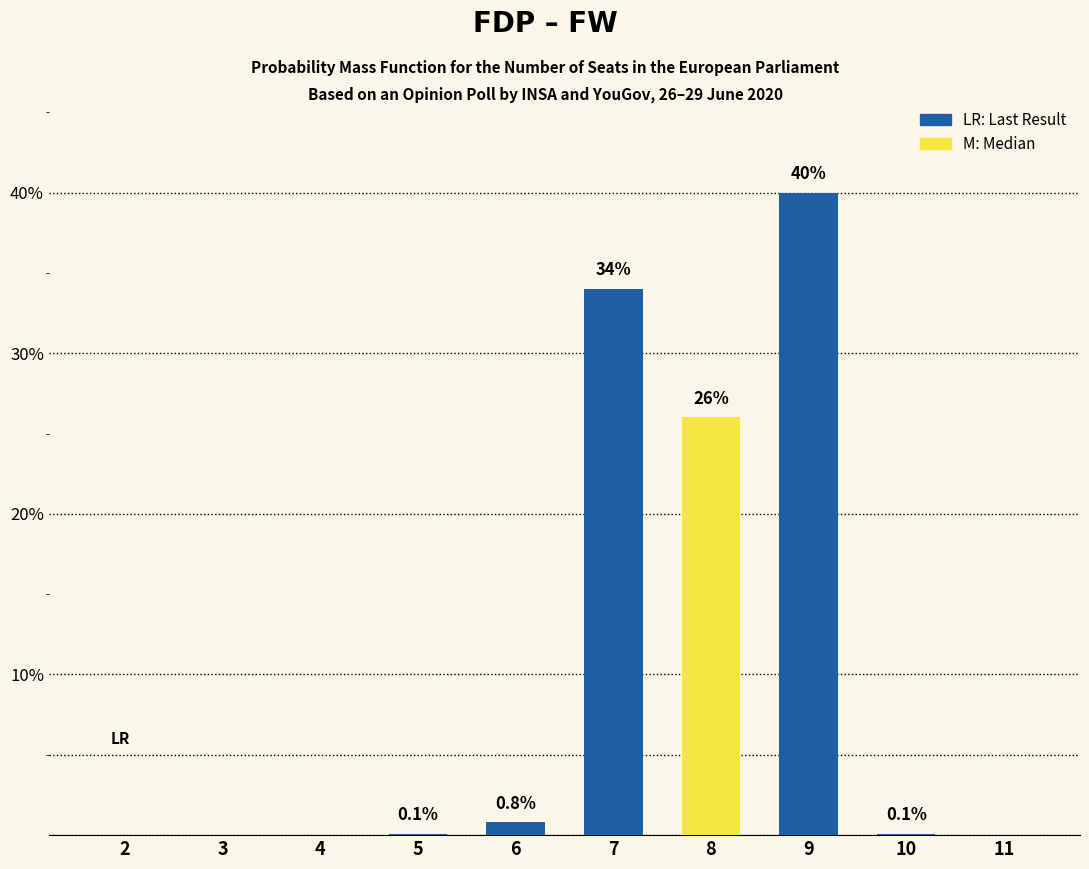

Reading left to right, transcribe all the data shown in this chart.

Regular: 0.0	0.0	0.0	0.1	0.8	34.0	26.0	40.0	0.1	0.0
Median: 0.0	0.0	0.0	0.0	0.0	0.0	26.0	0.0	0.0	0.0